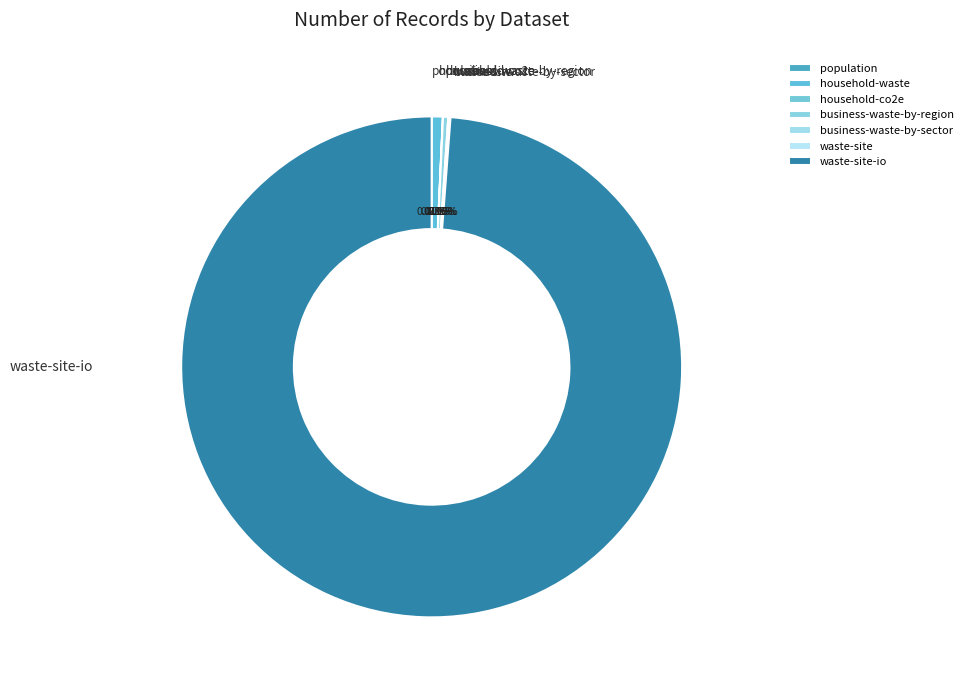

Does any single category account for the majority?

Yes